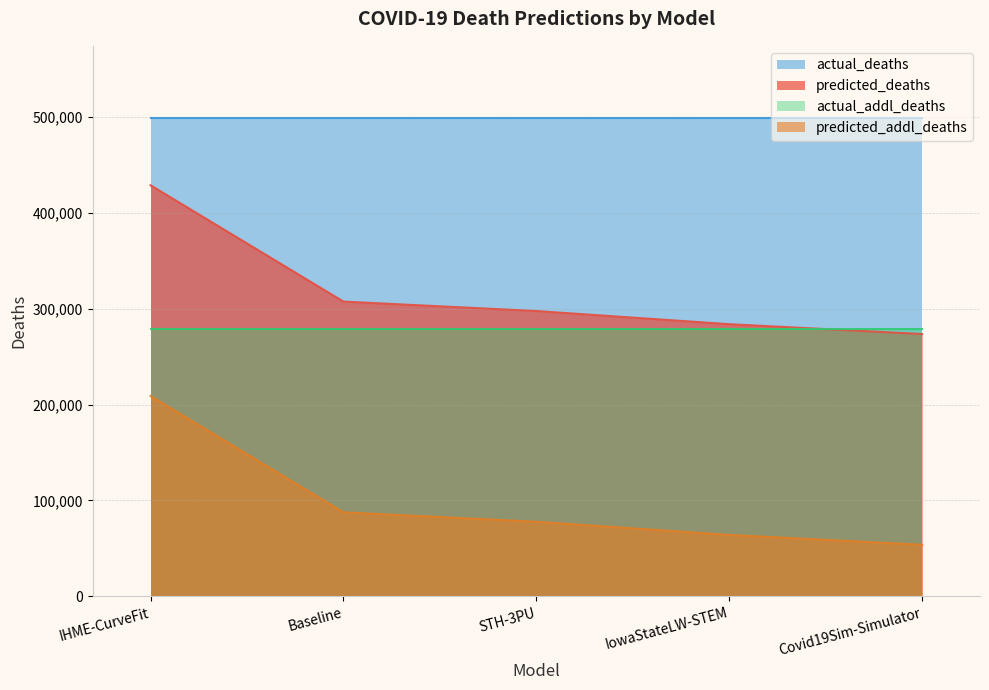

What is the value of the predicted_deaths point at the 1st from the left?

428537.6